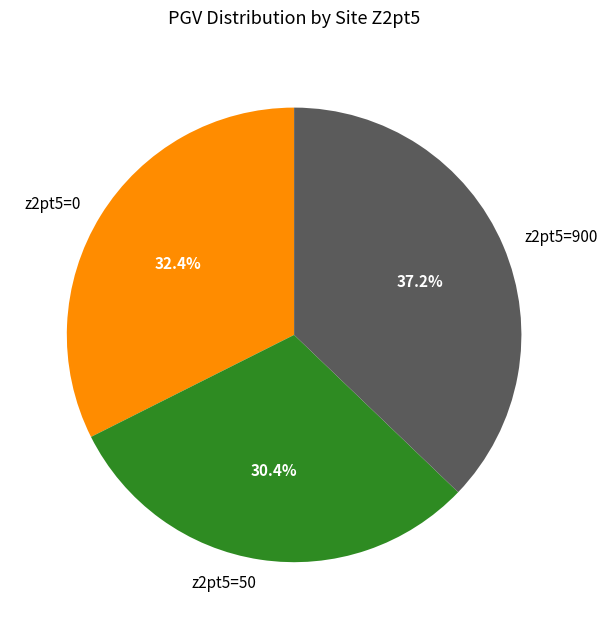

How many slices are in this pie chart?

3